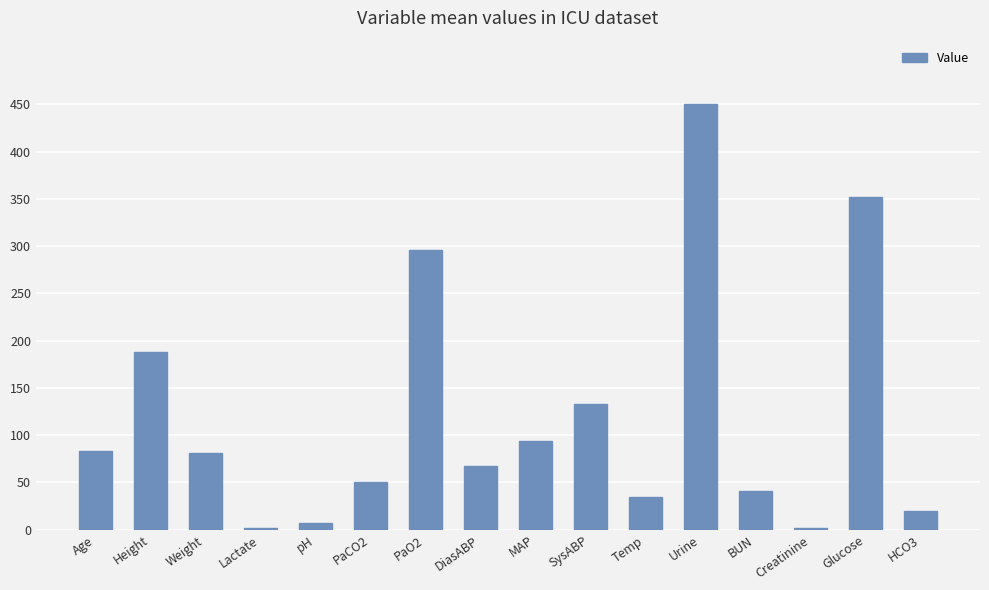

What value does the data have at Age?

83.0